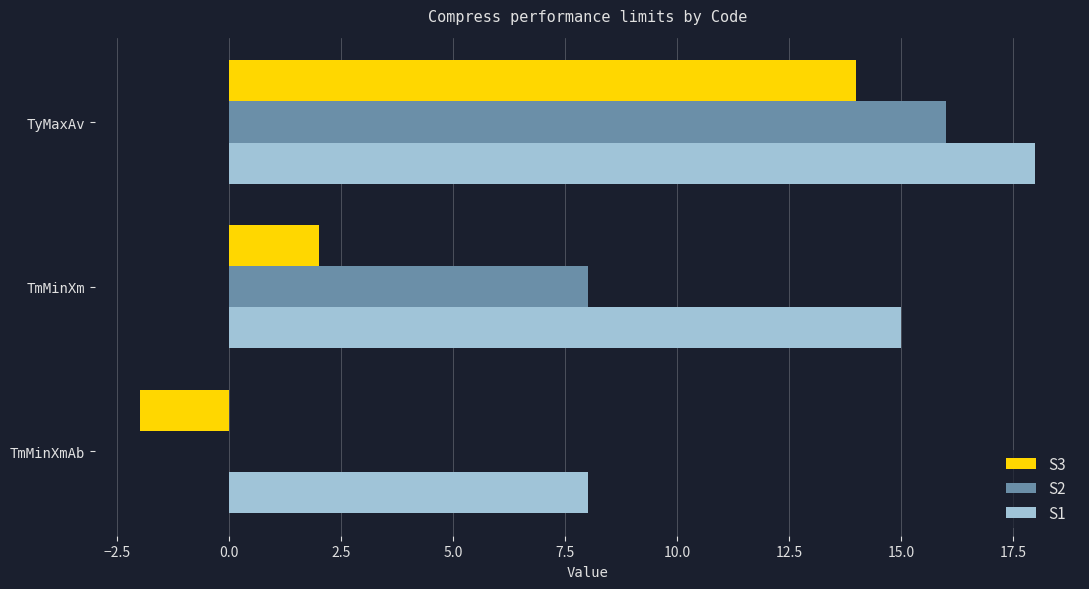

Where is S1 nearest to the value 13?

TmMinXm